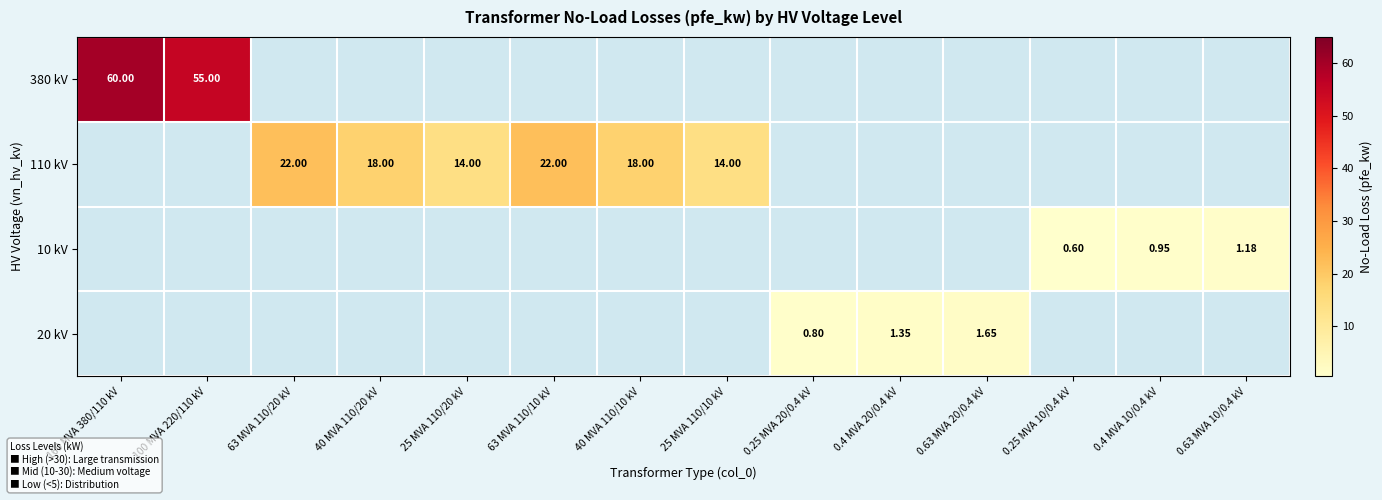

Which category has the lowest value in the 380 kV series?

100 MVA 220/110 kV